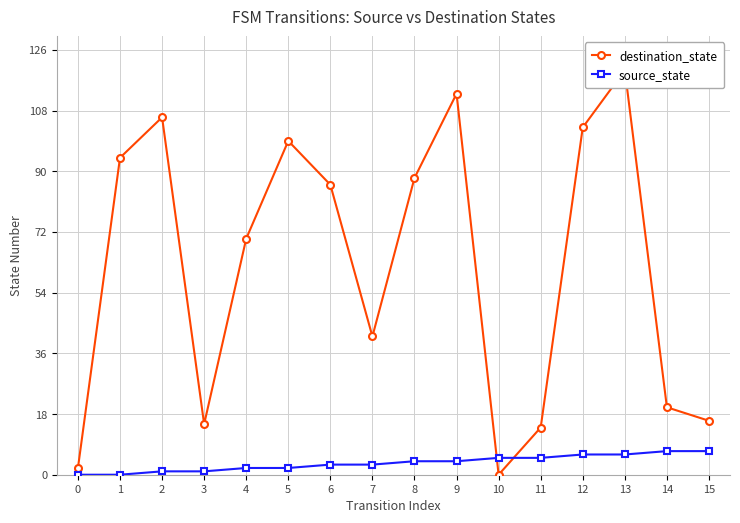

List the labels in order of source_state value, smallest first.

0, 1, 2, 3, 4, 5, 6, 7, 8, 9, 10, 11, 12, 13, 14, 15